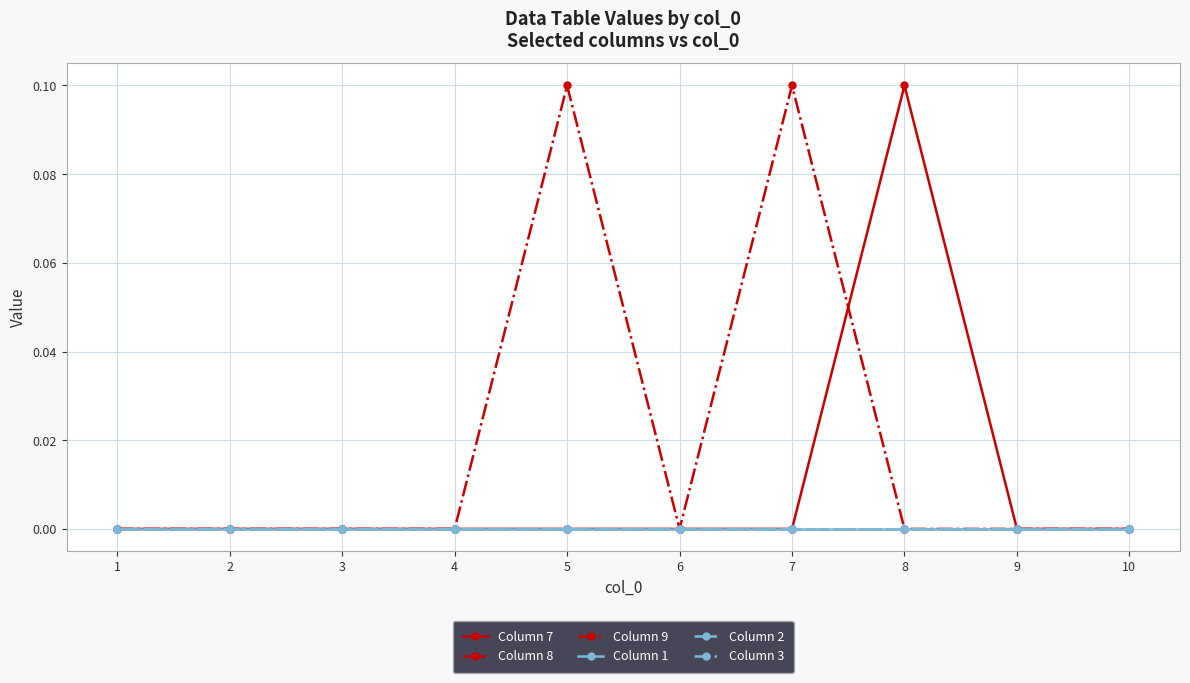

At which label is Column 9 closest to 0?

1